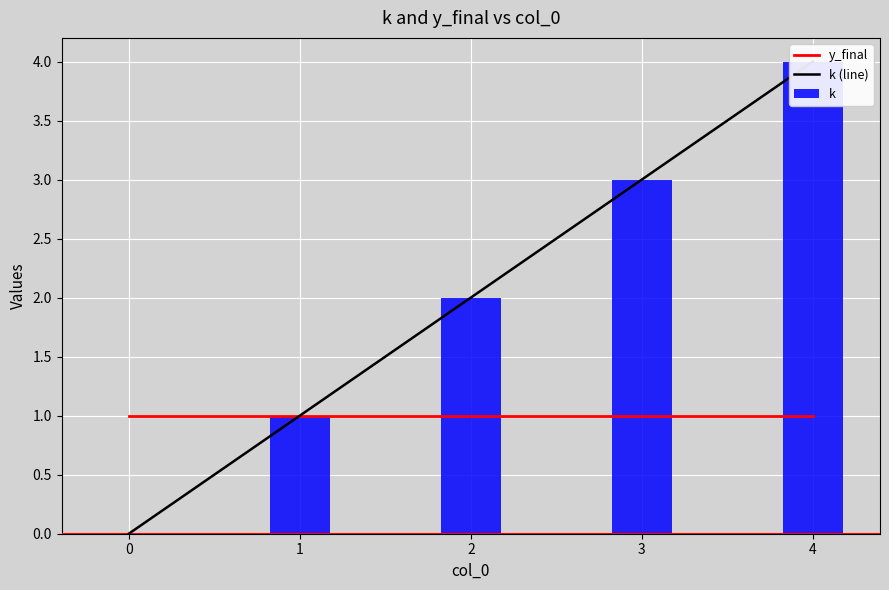

What is the sum of the k (line) values at 2 and 4?

6